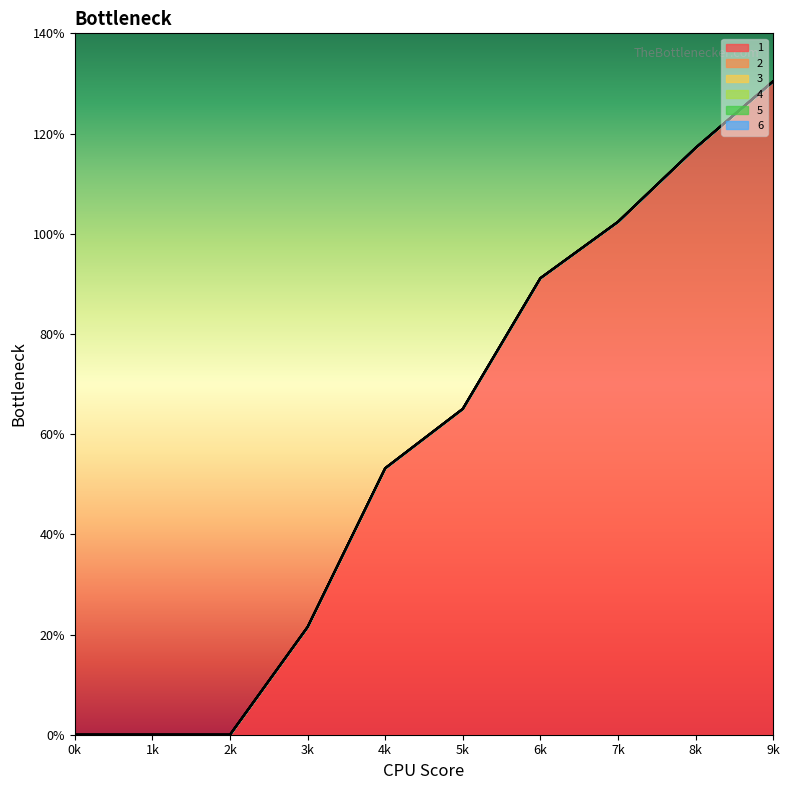

True or false: 1 has a value of 13.5 at 6.

False